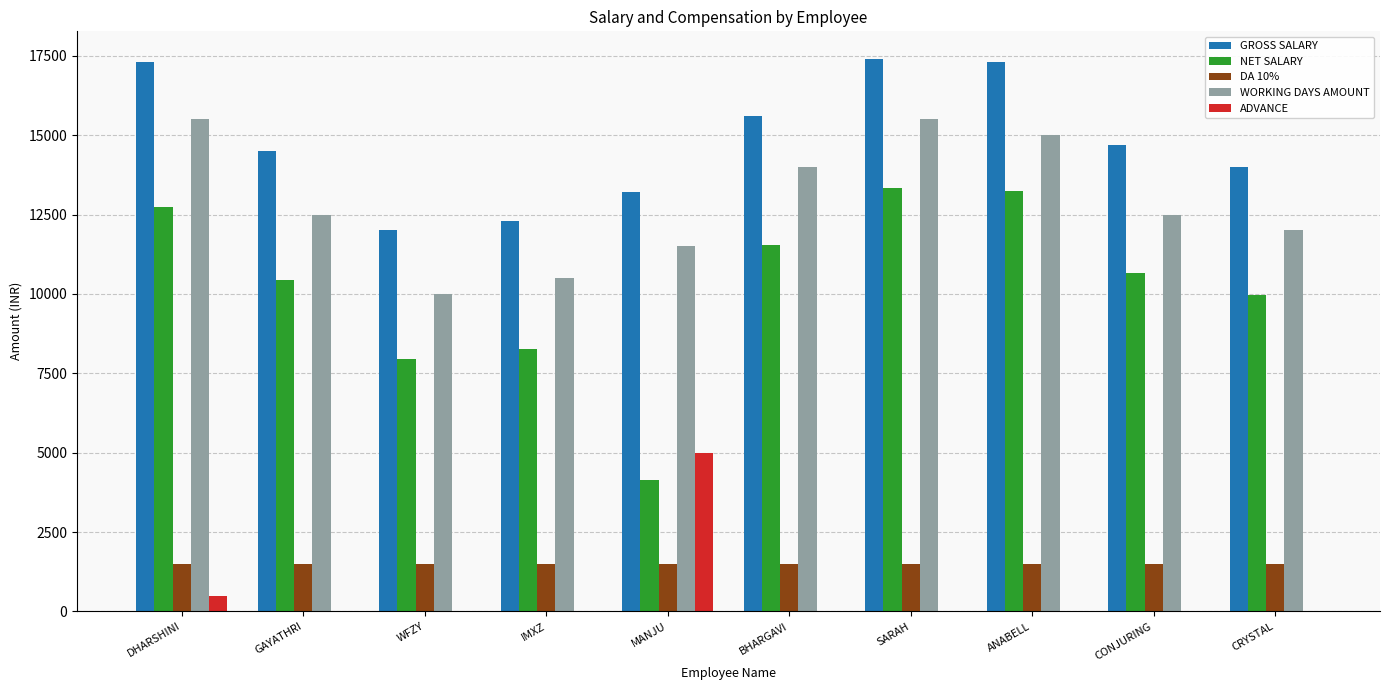

What is the total value across all series at DHARSHINI?

47550